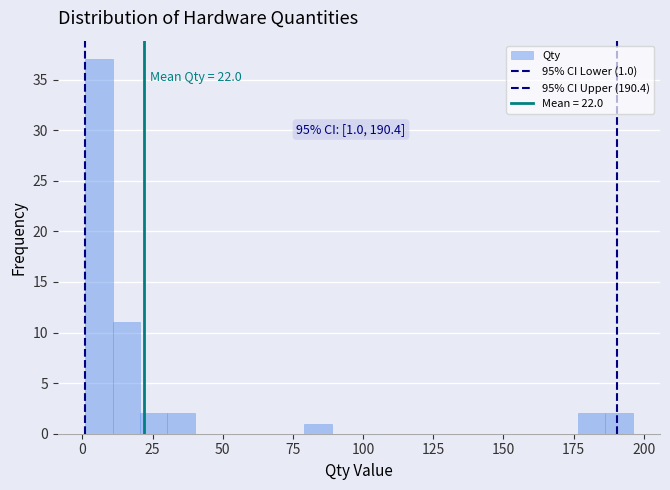

Around what value on the x-axis is the tallest bar? Give the approximate position of its centre, as read against the axis.

5